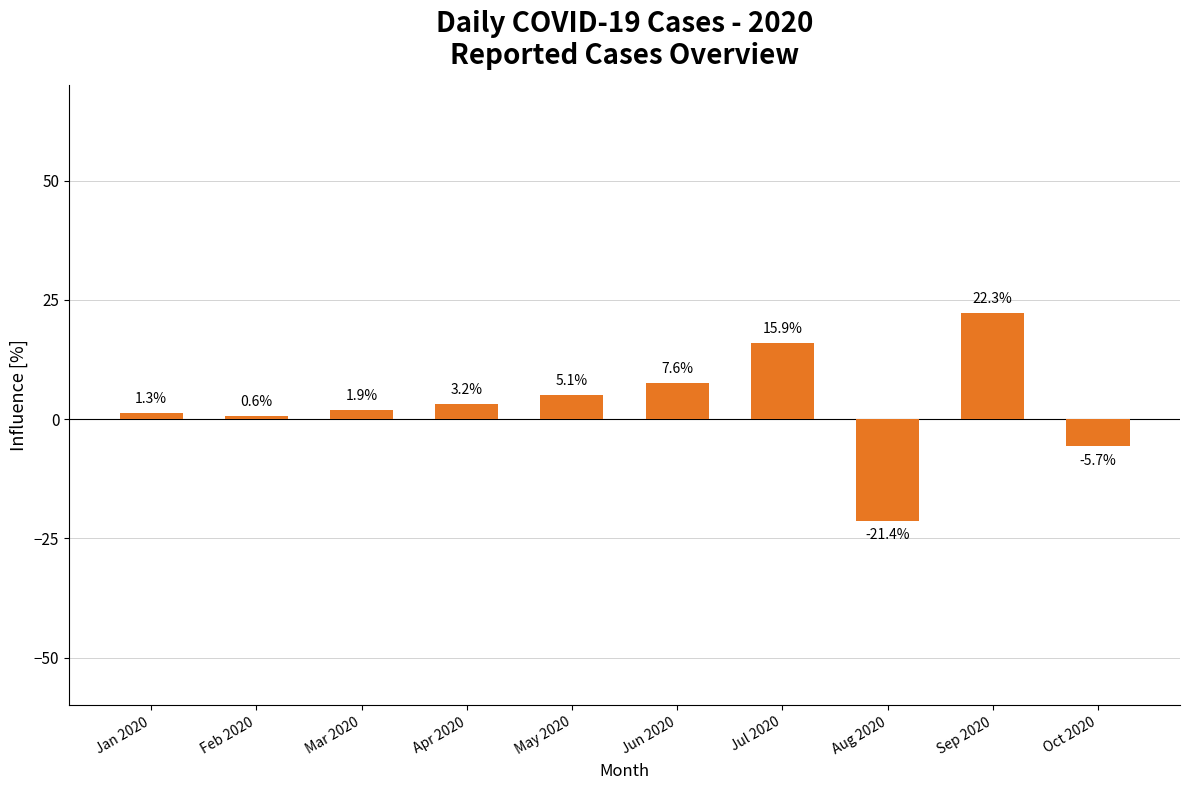

List the labels in order of value, smallest first.

Aug 2020, Oct 2020, Feb 2020, Jan 2020, Mar 2020, Apr 2020, May 2020, Jun 2020, Jul 2020, Sep 2020